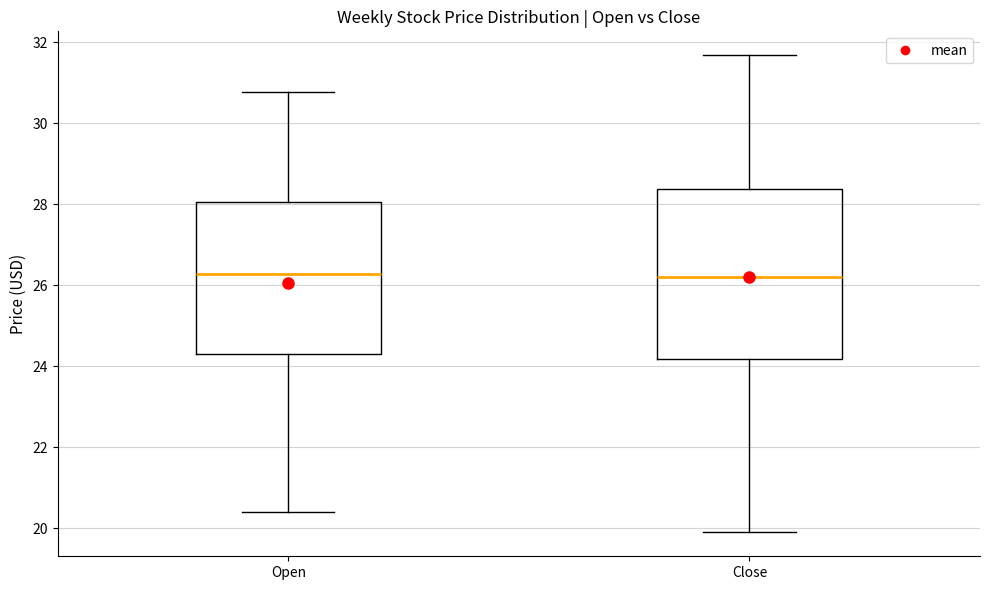

Where is the lower edge of the box for Close on the y-axis? The values are not printed on the chart, so give them approximately, as read against the axis.

24.2